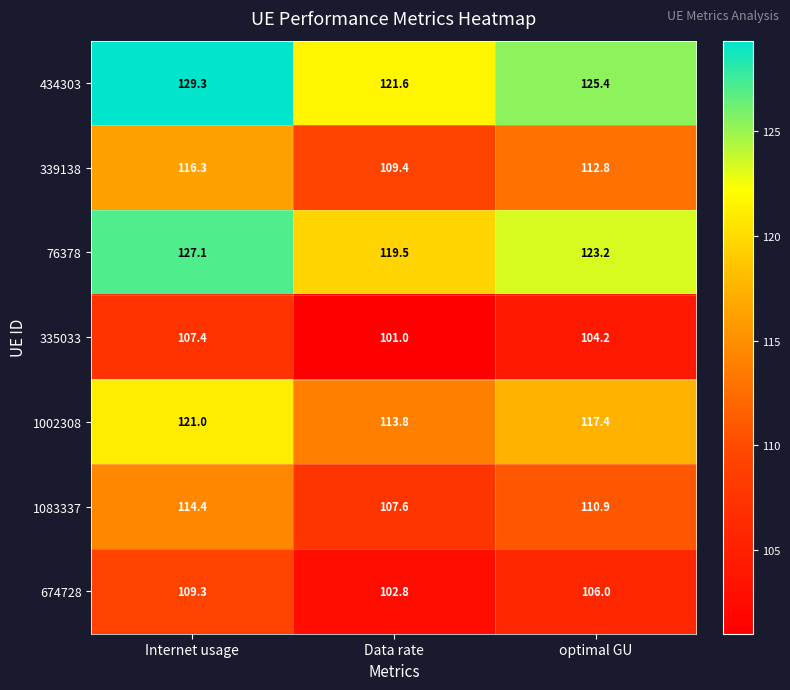

How many values in the 335033 series are below 104?

1